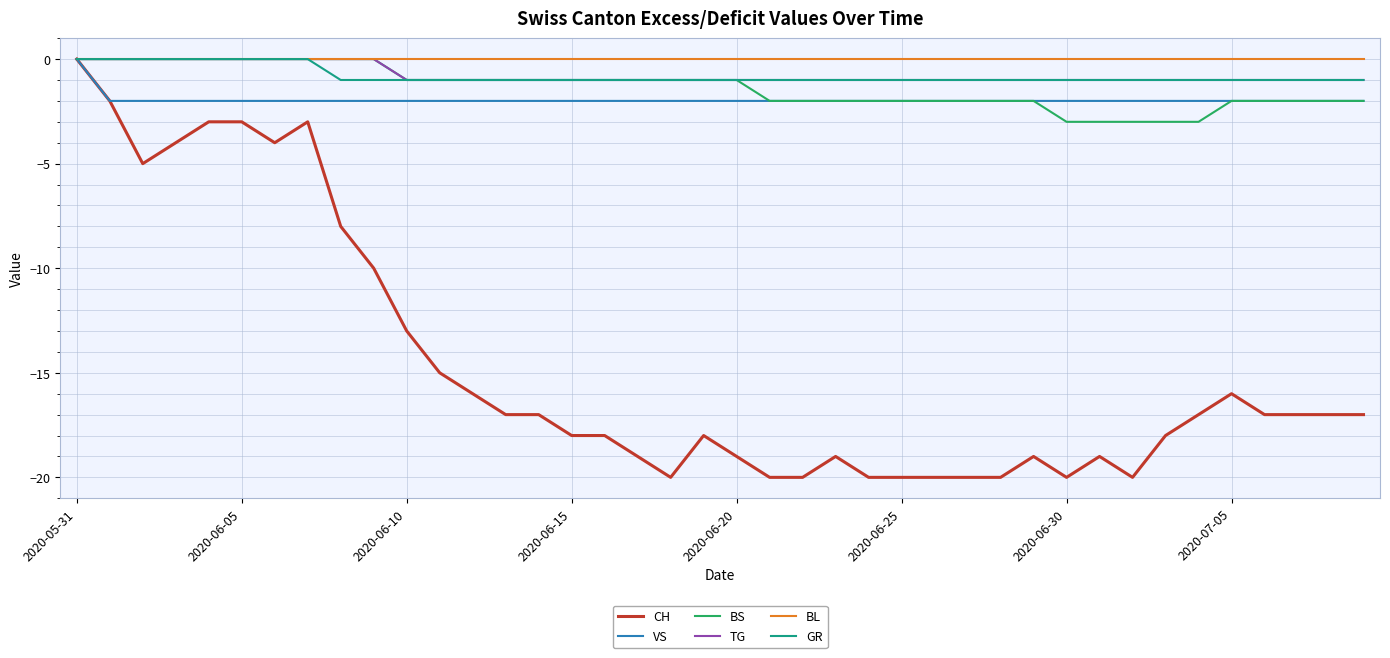

Which series has the widest spread of values?

CH